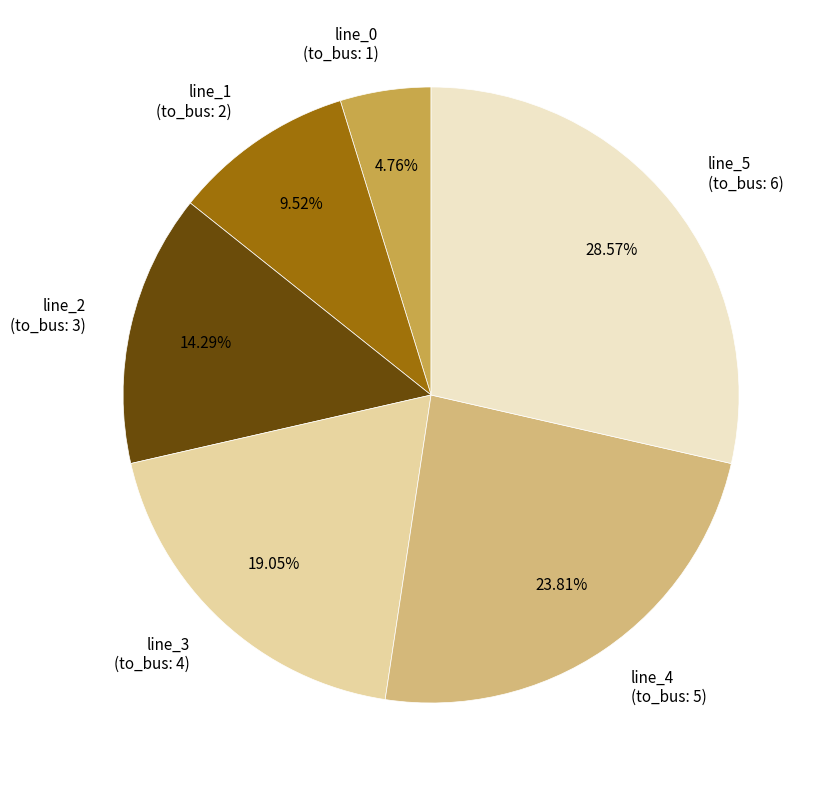

True or false: line_0 accounts for 5% of the total.

True